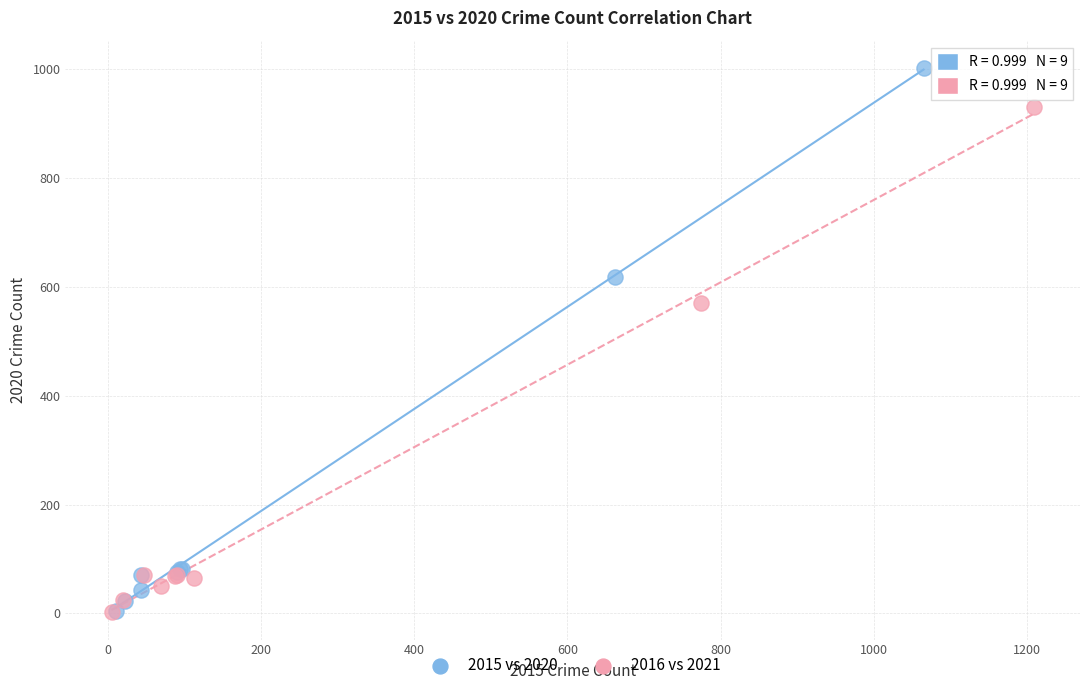

Which series contains the highest Y value?

2015 vs 2020